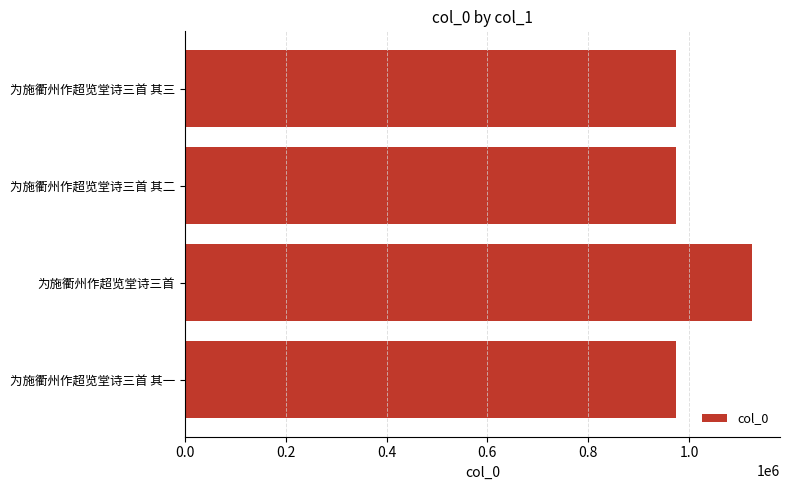

What is the sum of the values at 为施衢州作超览堂诗三首 其三 and 为施衢州作超览堂诗三首?

2097988